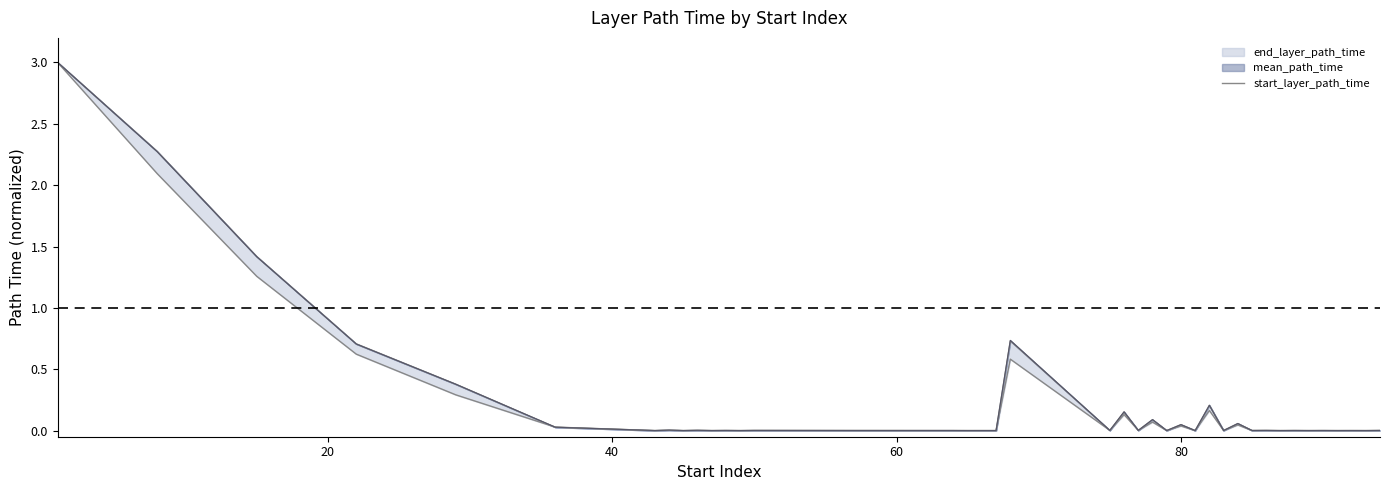

Reading left to right, extract all data points from this chart.

3.0	2.1	1.3	0.6	0.3	0.0	0.0	0.0	0.0	0.0	0.0	0.0	0.0	0.0	0.0	0.0	0.0	0.0	0.0	0.6	0.0	0.1	0.0	0.1	0.0	0.0	0.0	0.2	0.0	0.0	0.0	0.0	0.0	0.0	0.0	0.0	0.0	0.0	0.0	0.0